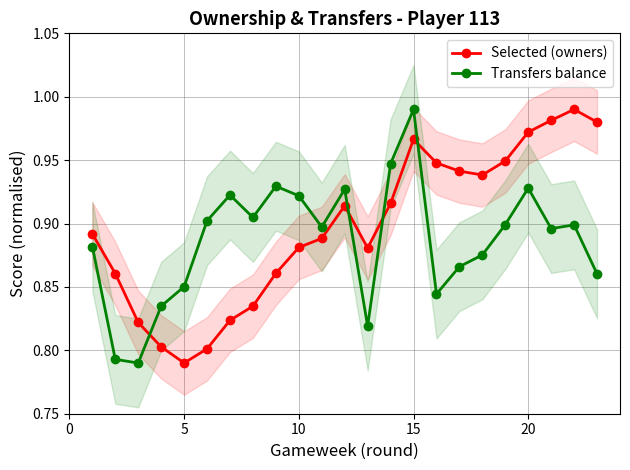

How many interior local valleys does the Transfers balance series have?

6